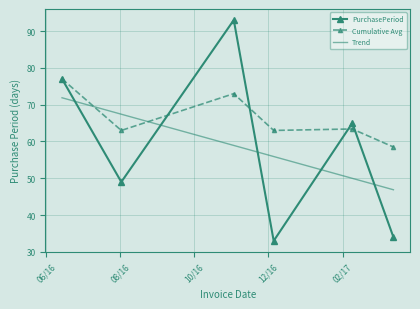

Where is the data nearest to the value 63?

2017-02-09